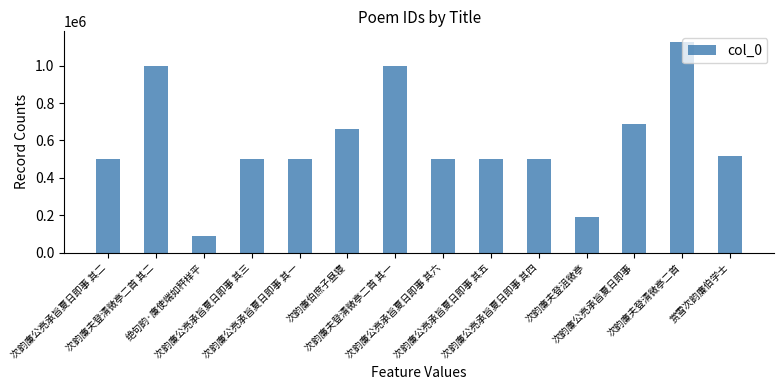

What is the approximate value at 次韵廉公亮承旨夏日即事, to the nearest 10?

689750